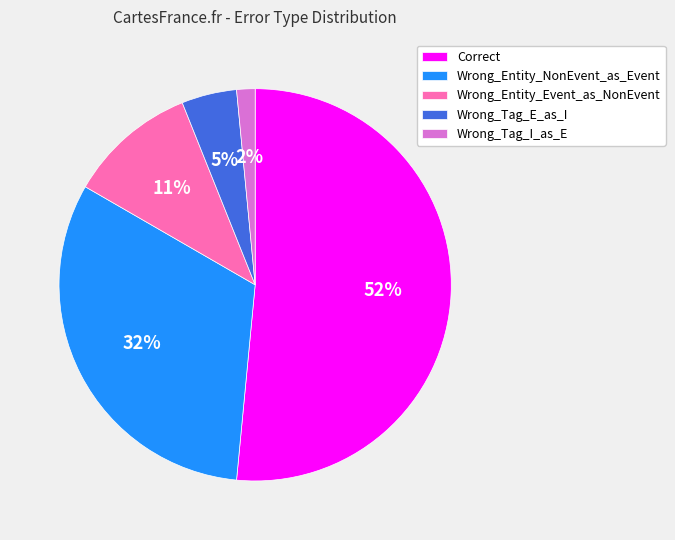

Combined, do Wrong_Entity_Event_as_NonEvent and Wrong_Tag_E_as_I account for over 50%?

No